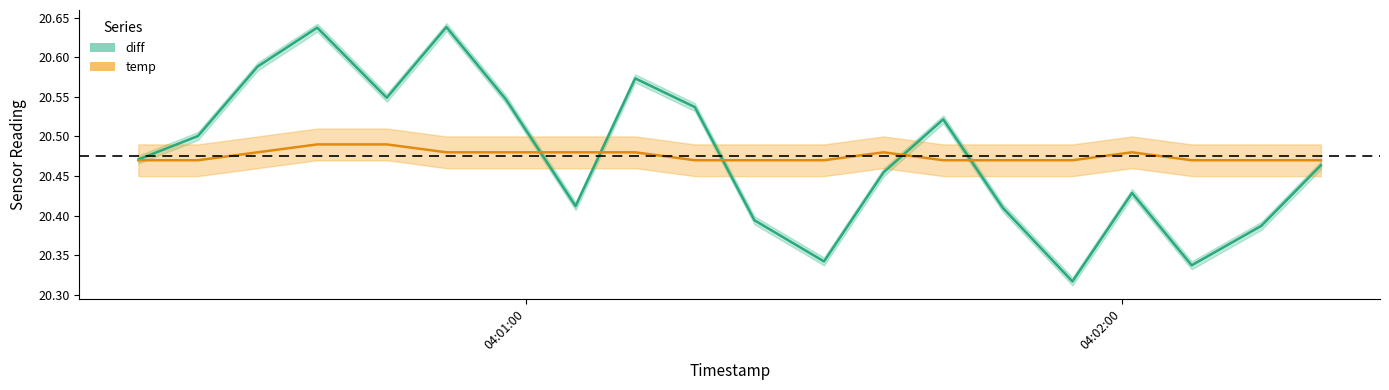

Is this an area chart (filled region under the line)?

No